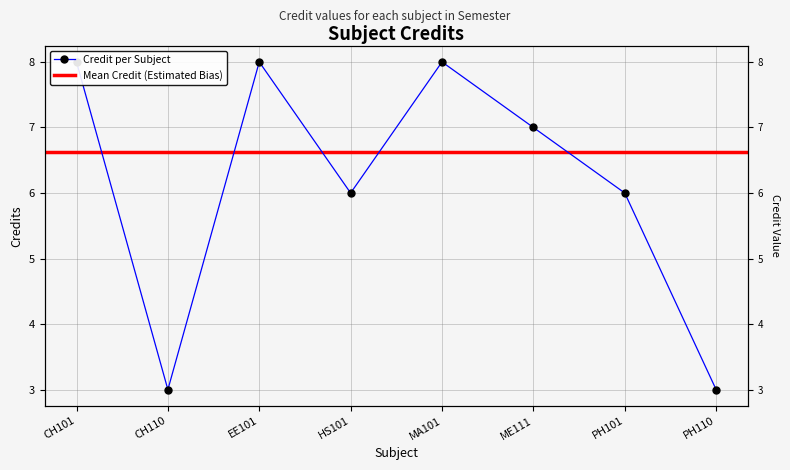

Which has a higher value, MA101 or HS101?

MA101